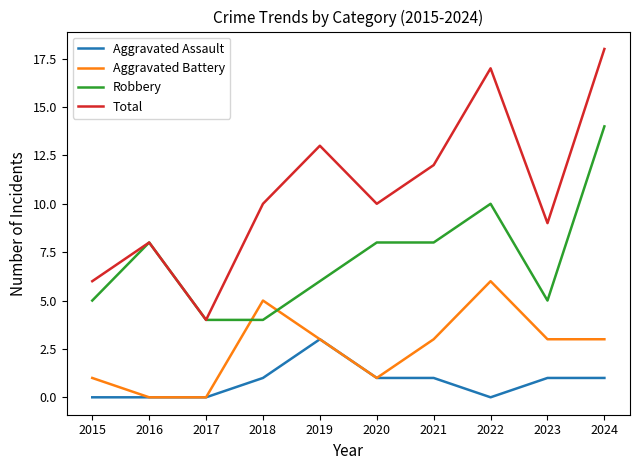

What is the difference between the second highest and second lowest values in the Aggravated Battery series?

5